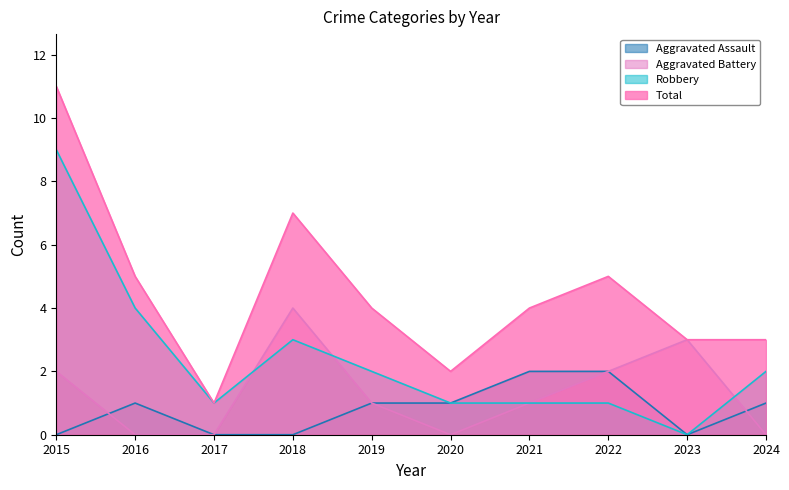

Rank the series at 2022 from highest to lowest value.

Total, Aggravated Assault, Aggravated Battery, Robbery